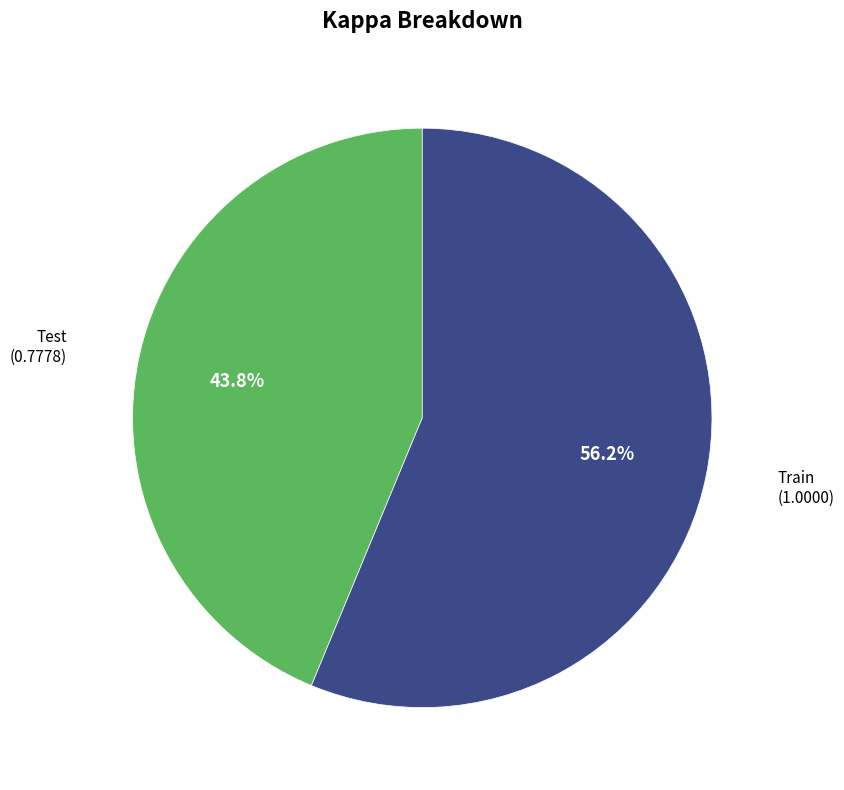

What is the majority slice?

Train